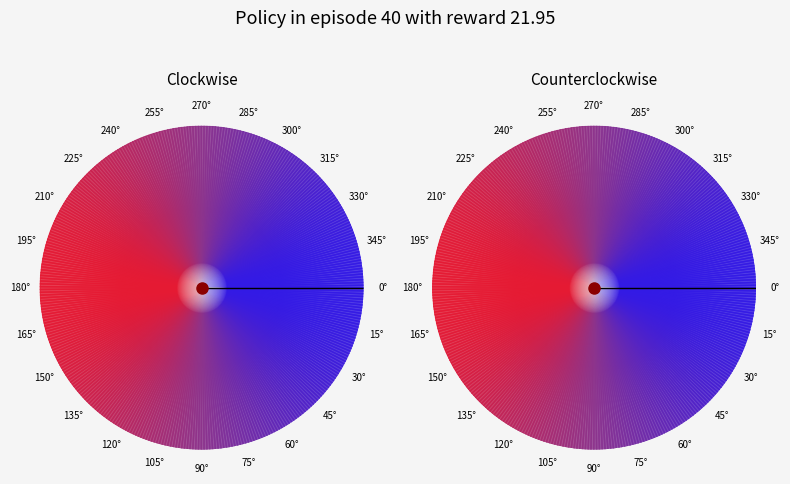

True or false: 0° accounts for 99% of the total.

False